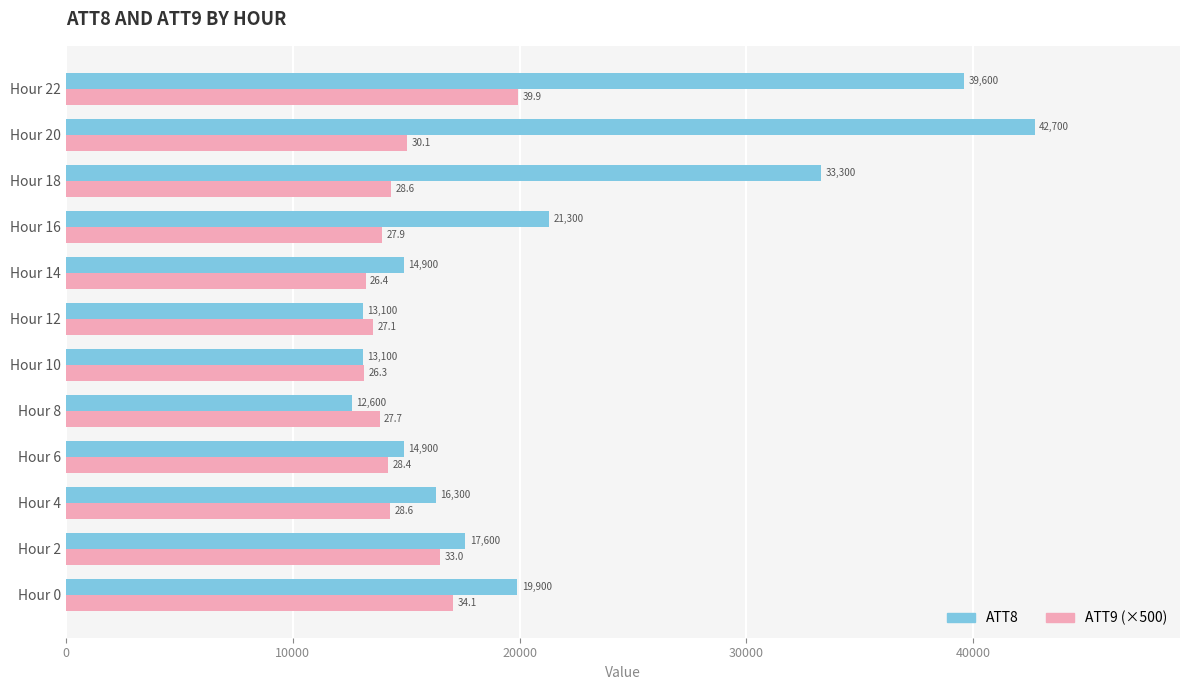

The value of ATT9 (×500) at Hour 6 is 4714.7. True or false?

False